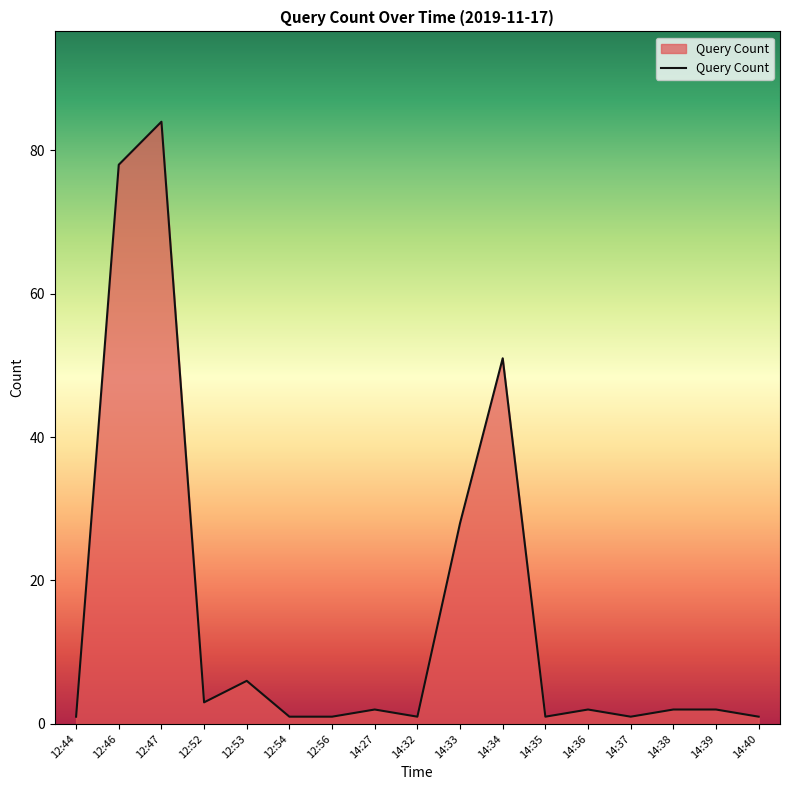

The chart shows a value of 1 at 12:56. True or false?

True